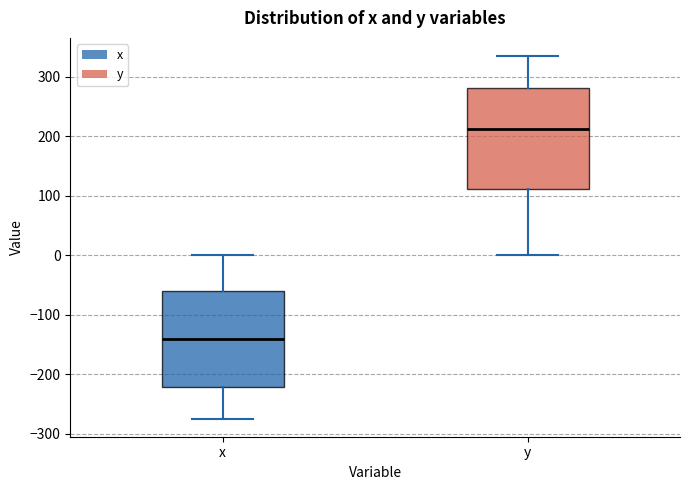

Which box has the lowest median line?

x